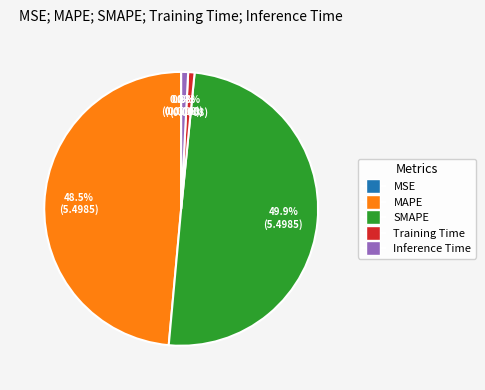

Is the sum of Inference Time and Training Time greater than half?

No